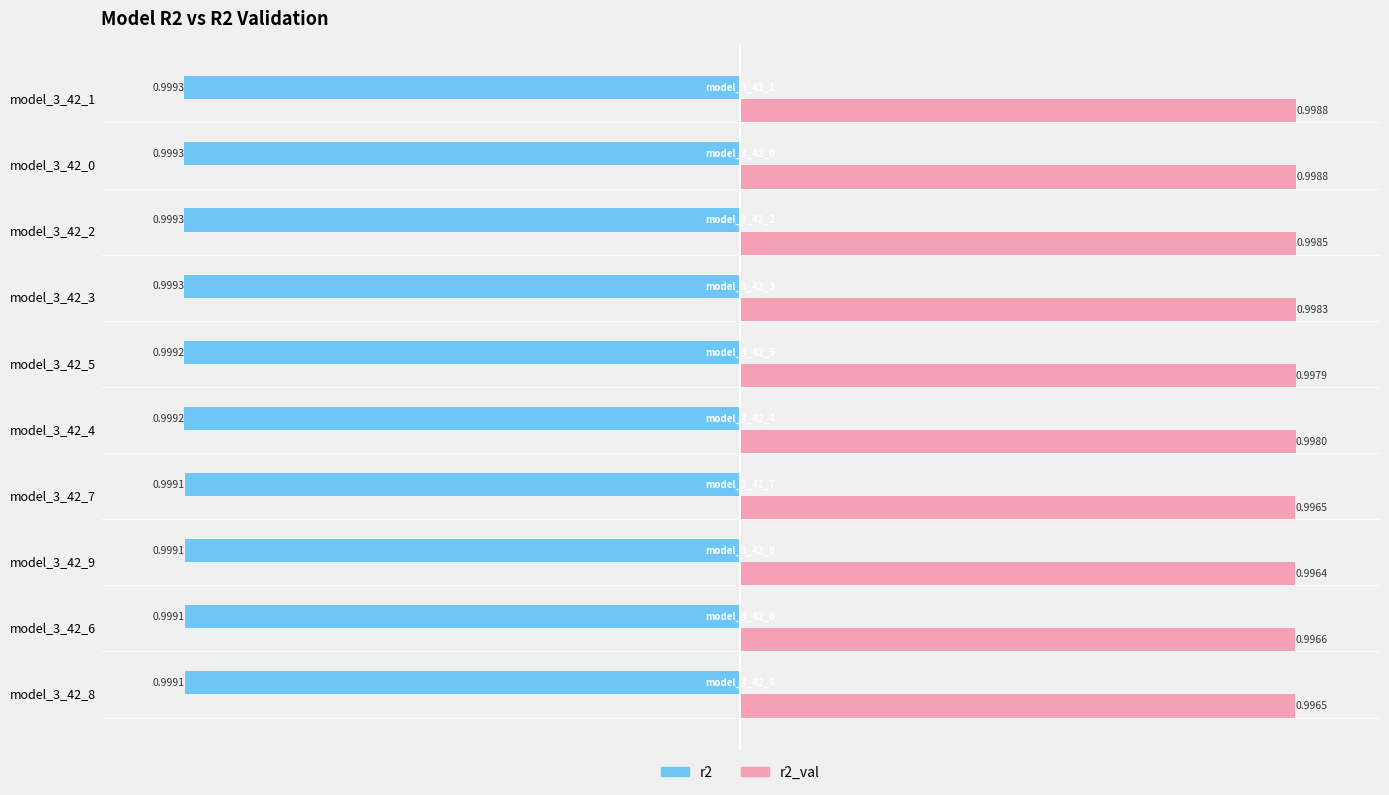

What is the sum of all r2 values?

-10.0